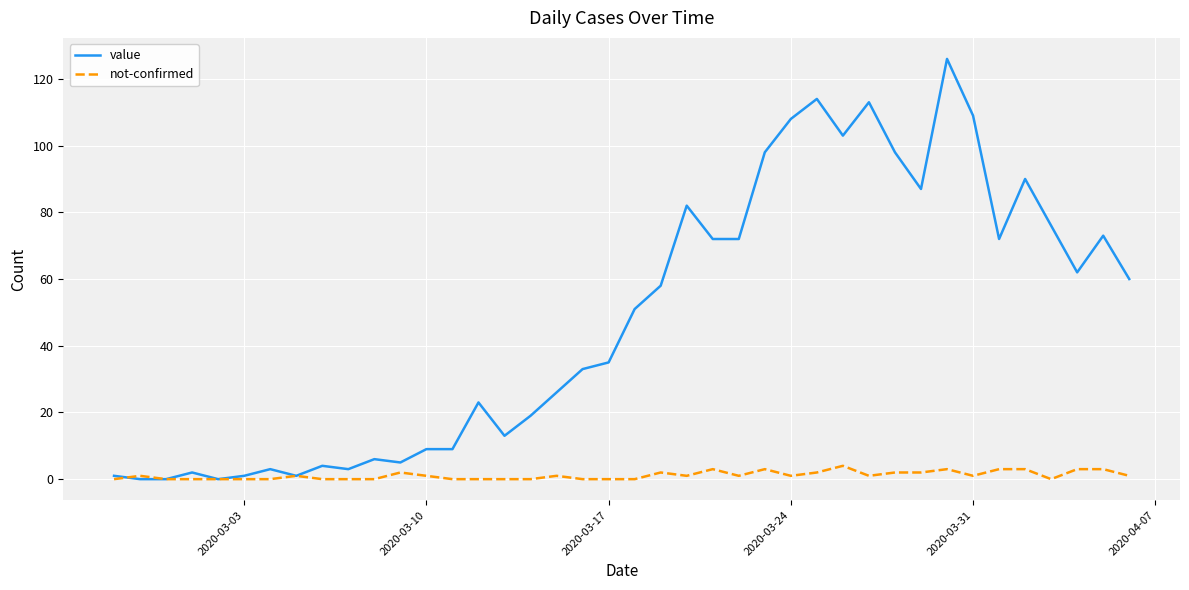

Which series has the largest total across all categories?

value